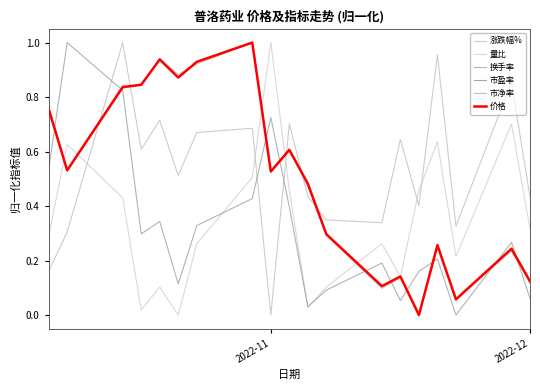

Does the chart have visible grid lines?

No